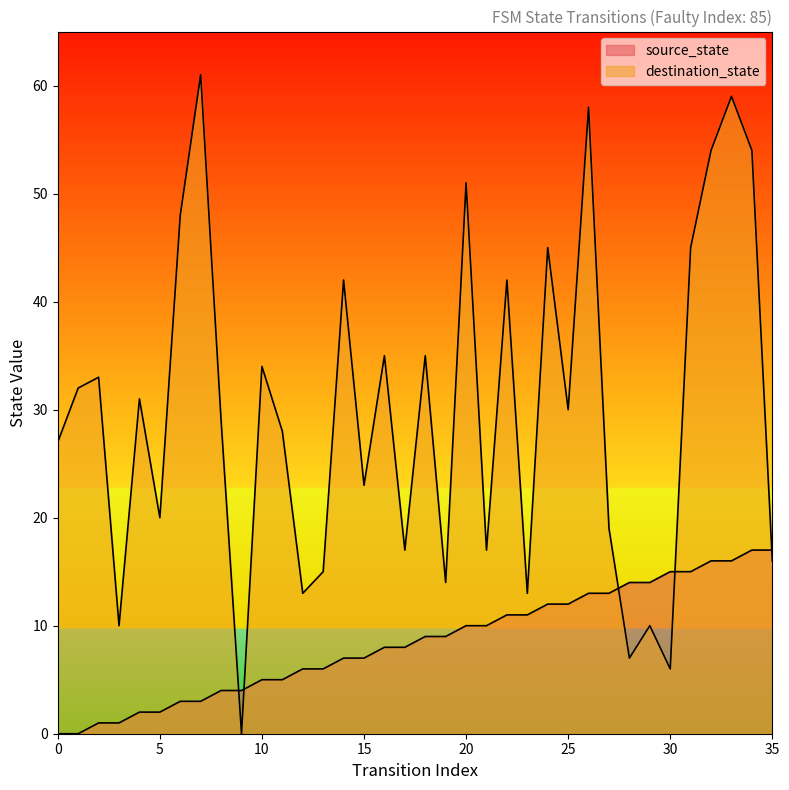

How many interior local peaks does the destination_state series have?

13